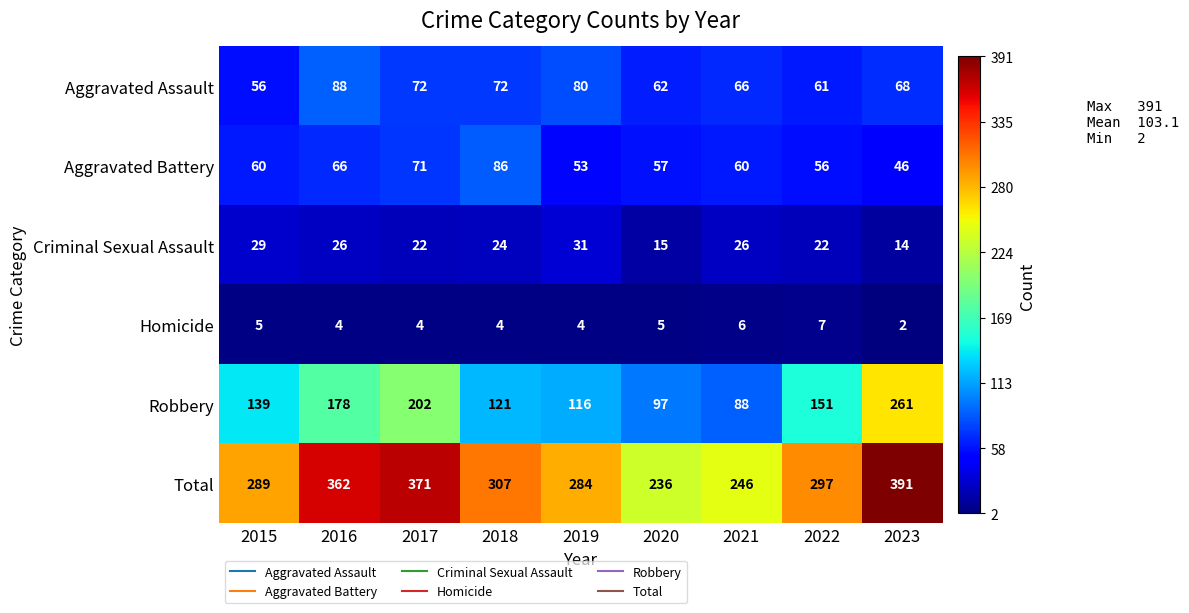

What is the difference between the maximum and minimum values in the Robbery series?

173